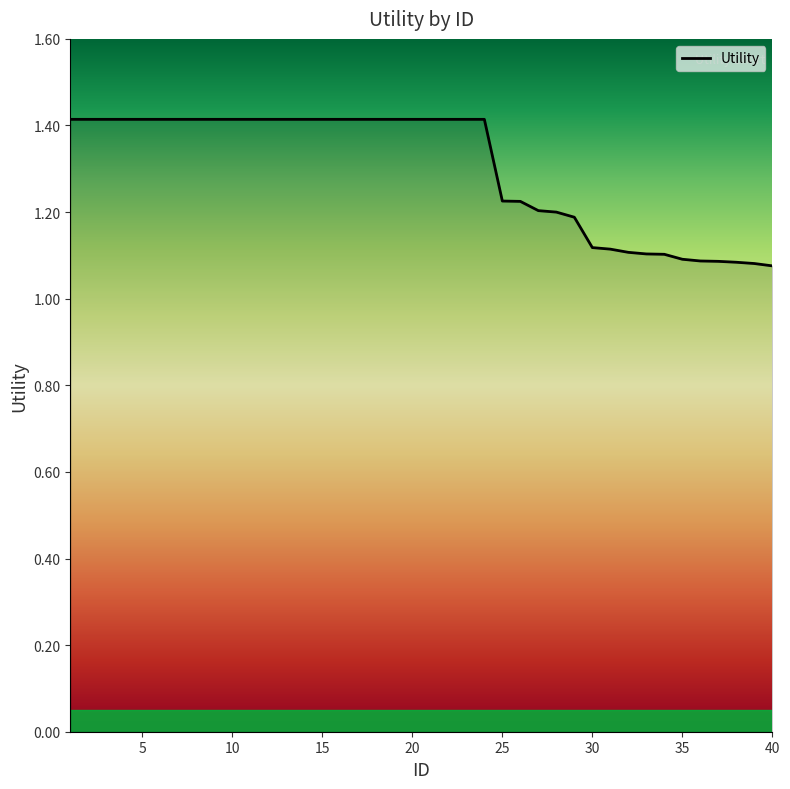

What is the greatest value displayed?

1.4